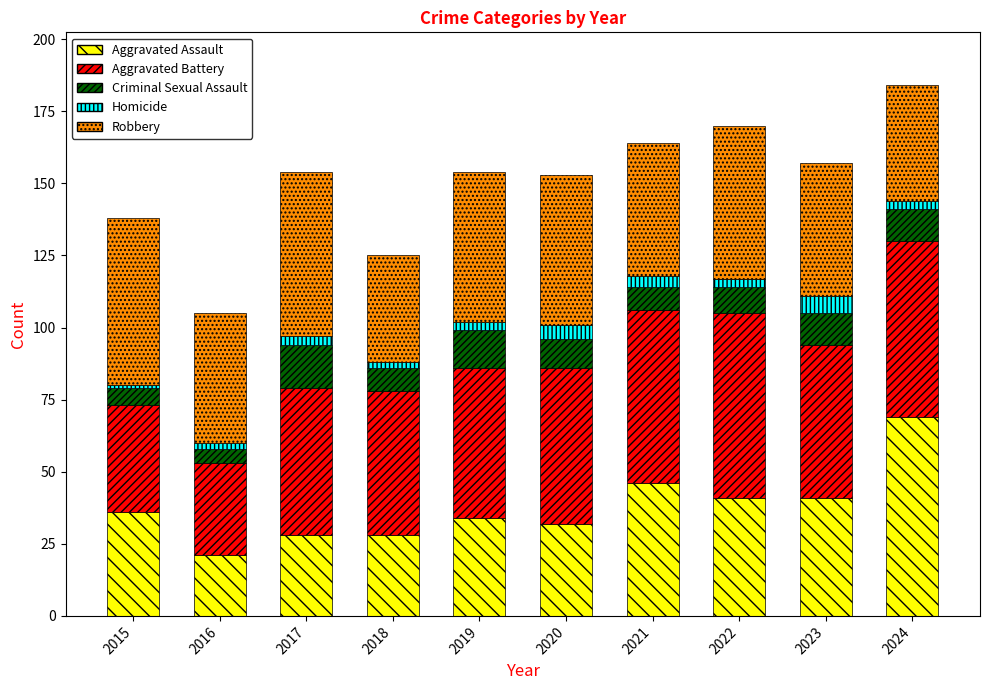

Is it true that Aggravated Assault equals 32 at 2020?

True